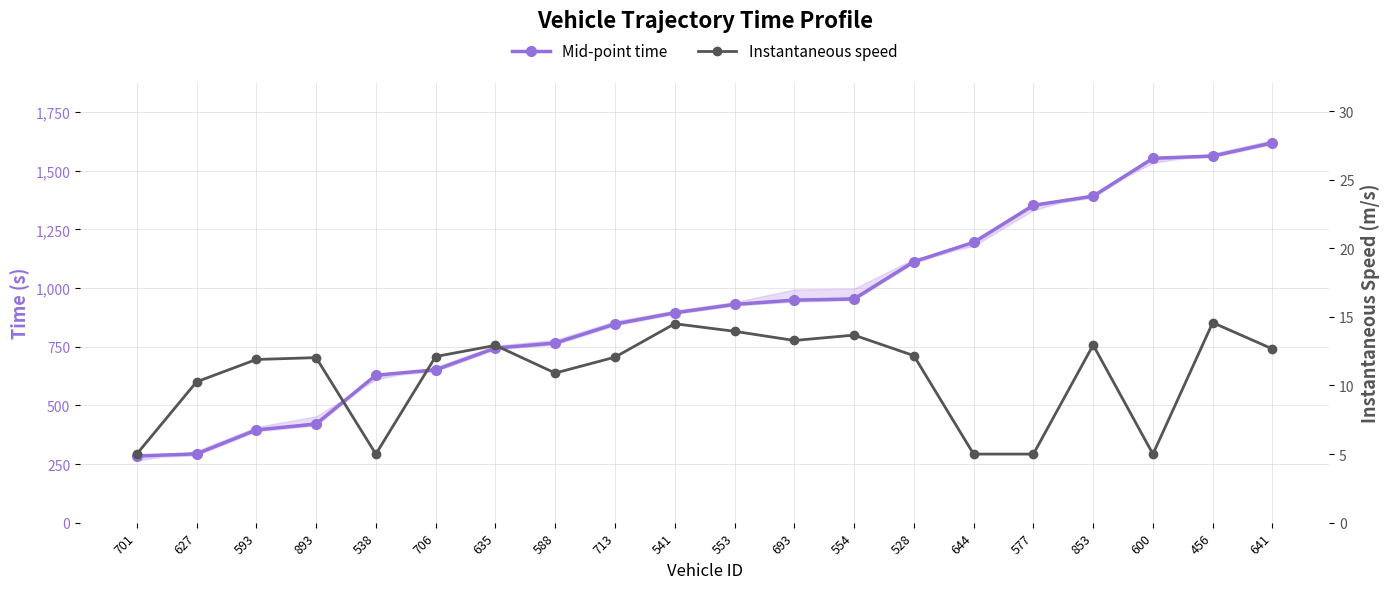

What is the greatest value displayed?

1618.4